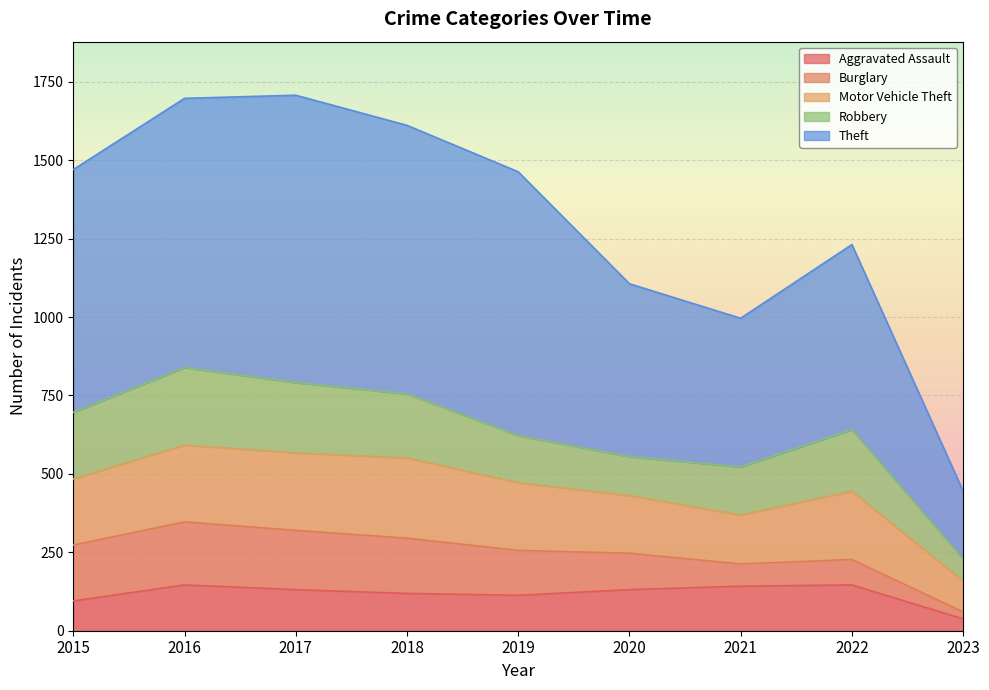

What is the difference between the Theft values at 2015 and 2020?

223